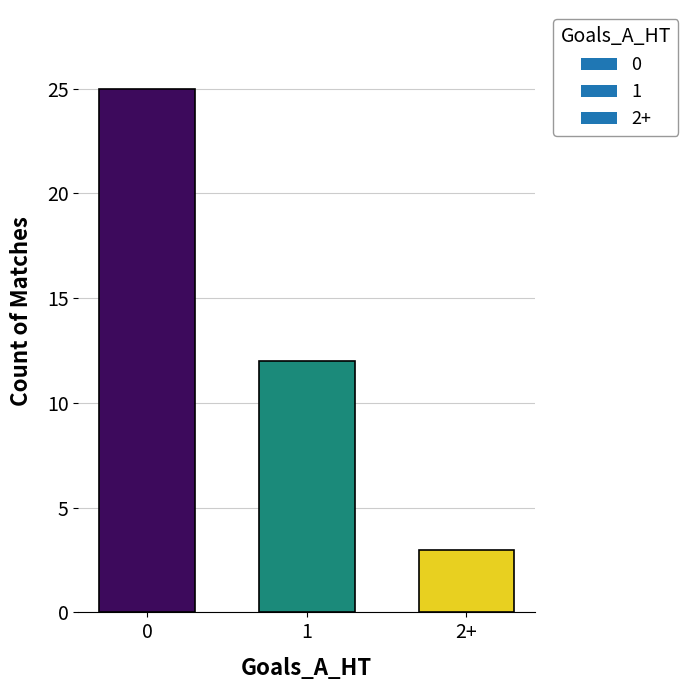

What is the label of the 3rd bar from the right?

0